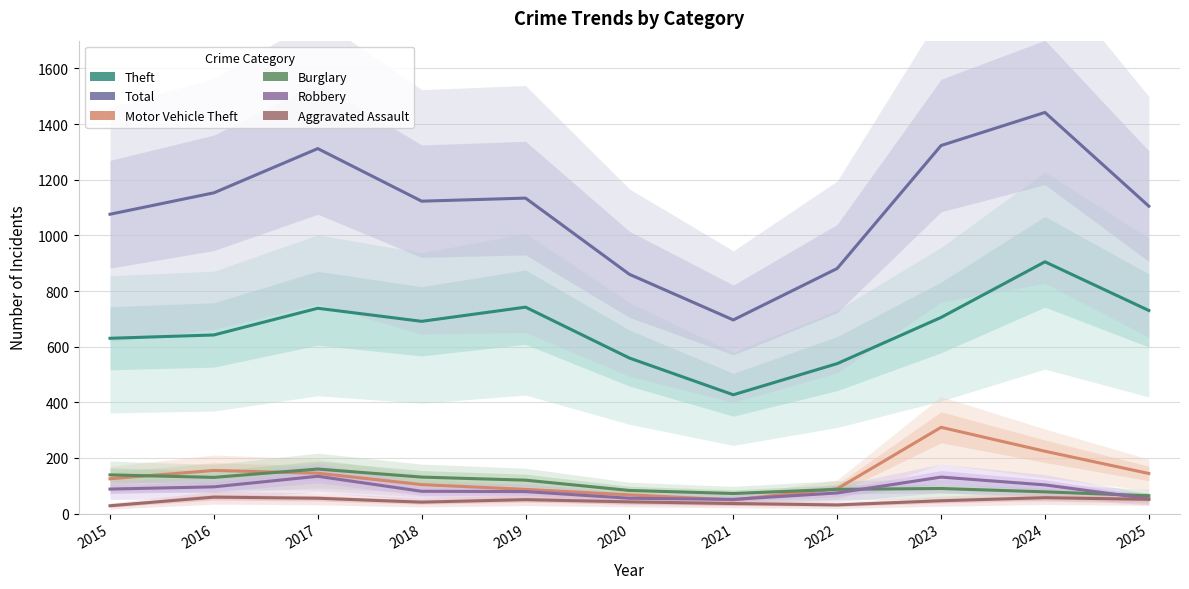

What is the approximate value of Total at 2016, to the nearest 100?

1200